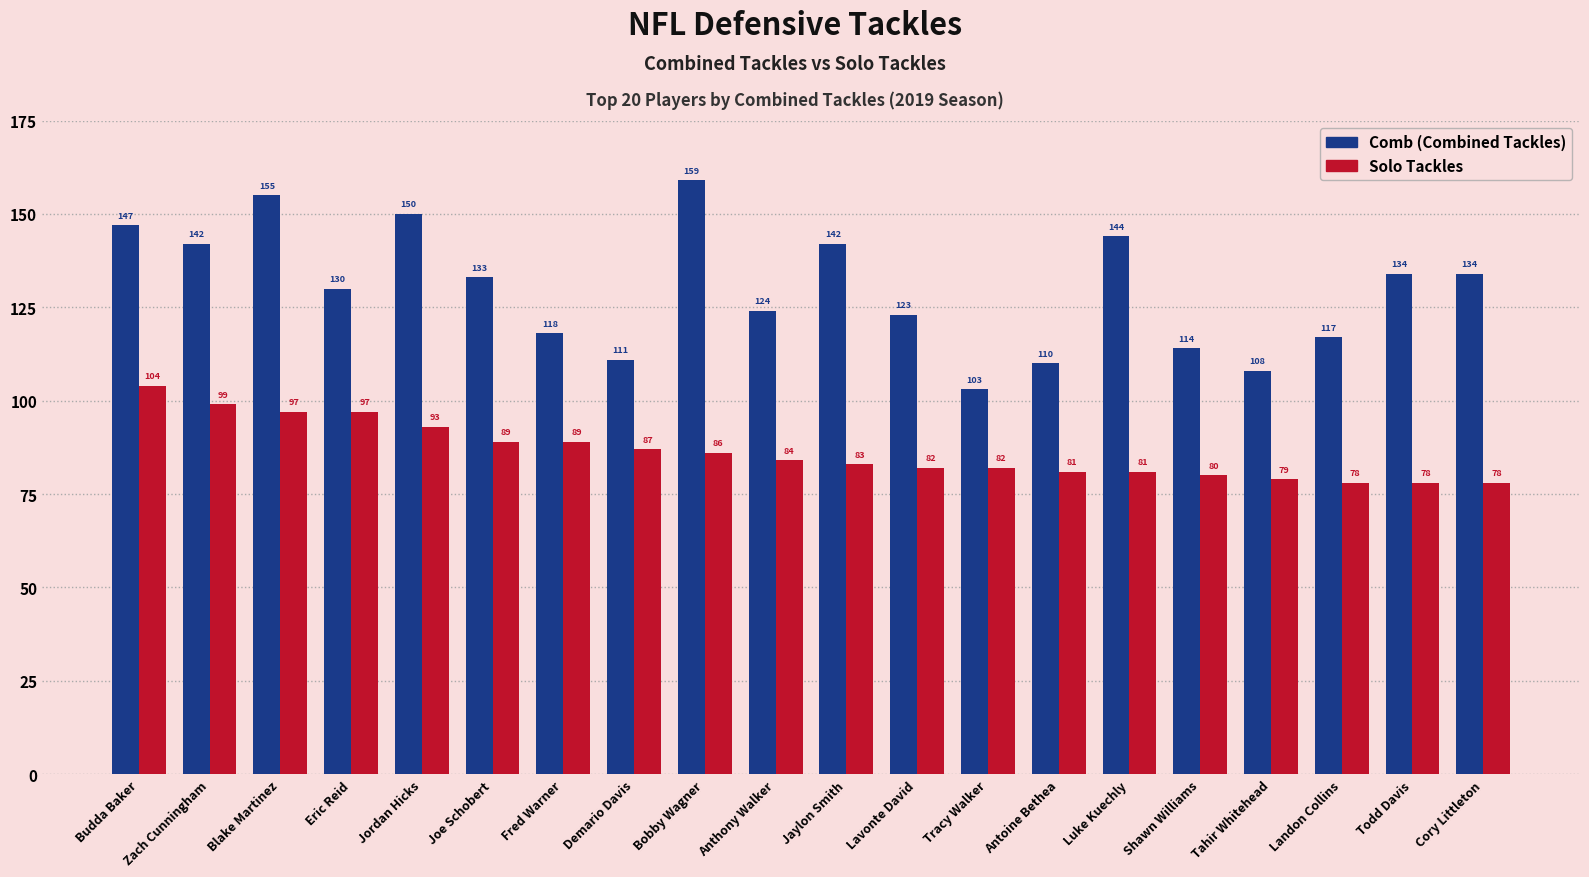

At which category is the sum across all series the highest?

Blake Martinez